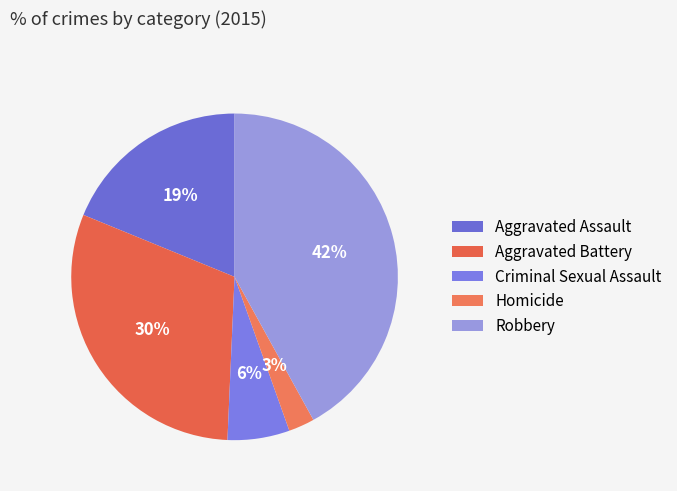

The Robbery slice represents 55% of the pie. True or false?

False